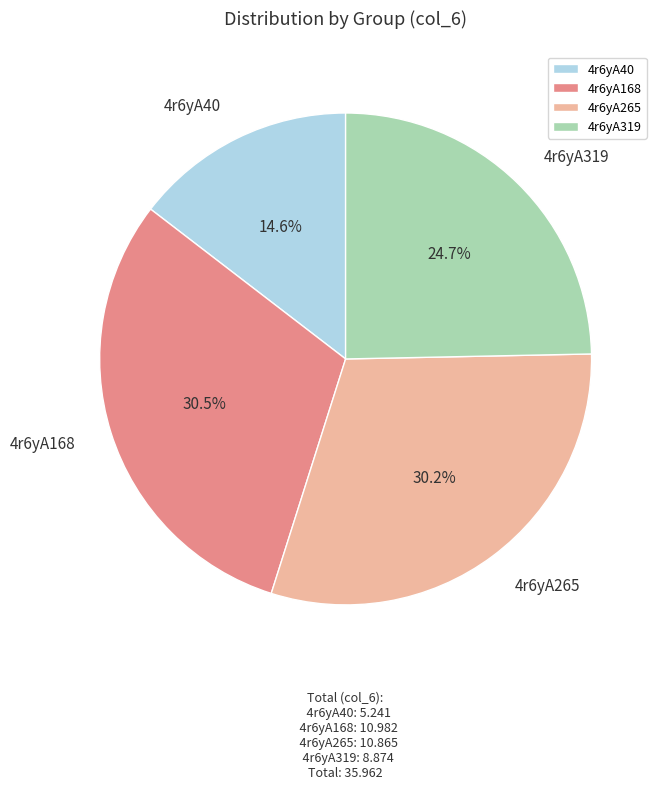

What is the total percentage of 4r6yA265 and 4r6yA40?

44.8%